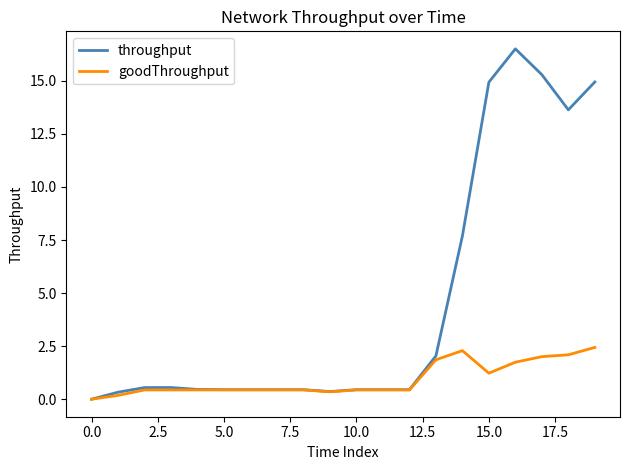

Which series has the largest total across all categories?

throughput